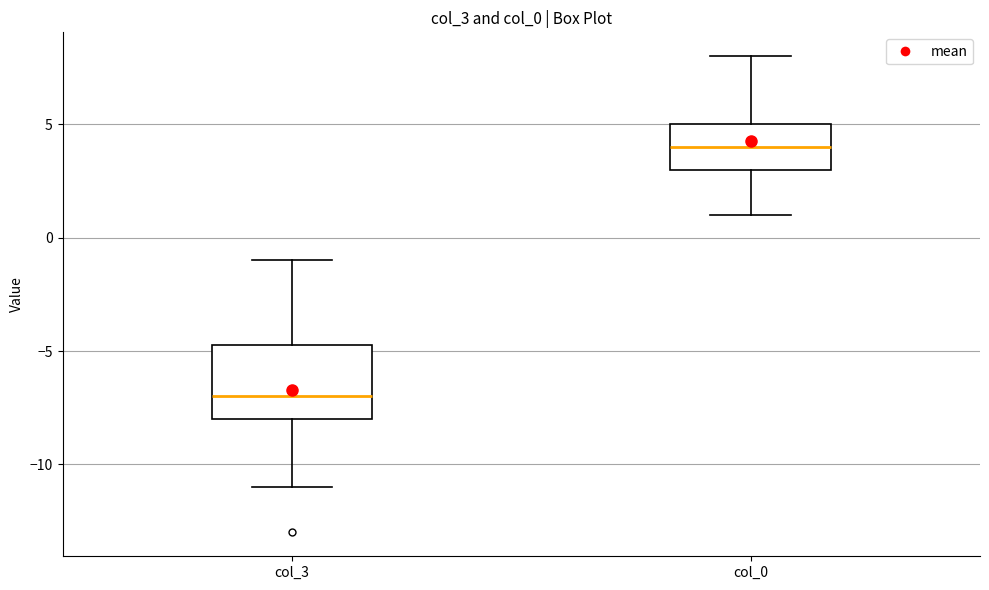

Reading left to right, read every box against the y-axis: the position of its median line, the range the box covers, and the ends of its whiskers. The values are not printed on the chart, so give them approximately, as read against the axis.

col_3: median -7.0, box -8.0 to -4.5, whiskers -11.0 to -1.0
col_0: median 4.0, box 3.0 to 5.0, whiskers 1.0 to 8.0